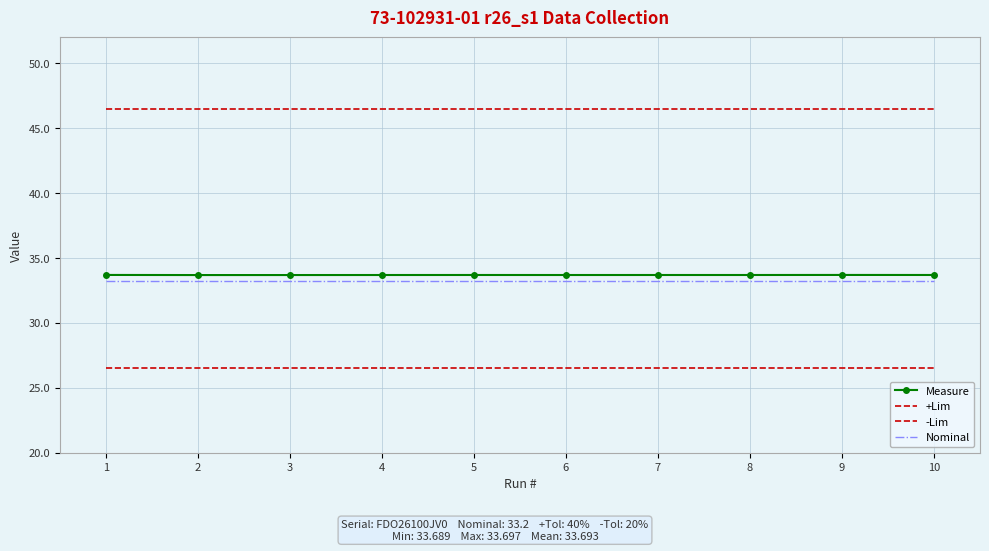

Count the Measure values in the range 33 to 34.

10